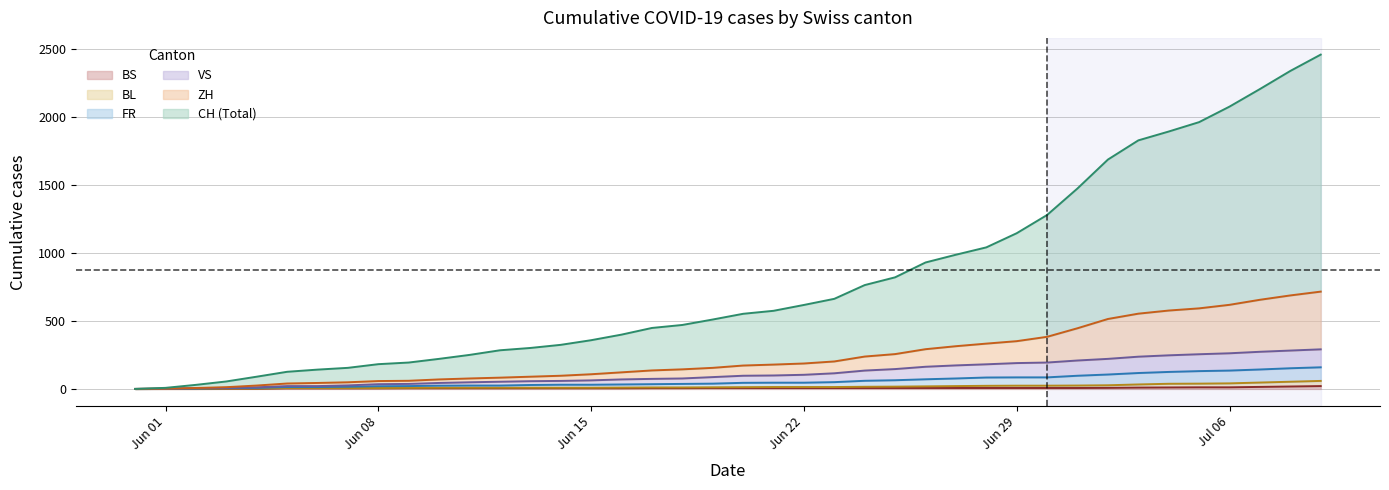

What is the highest value of the VS series?

291